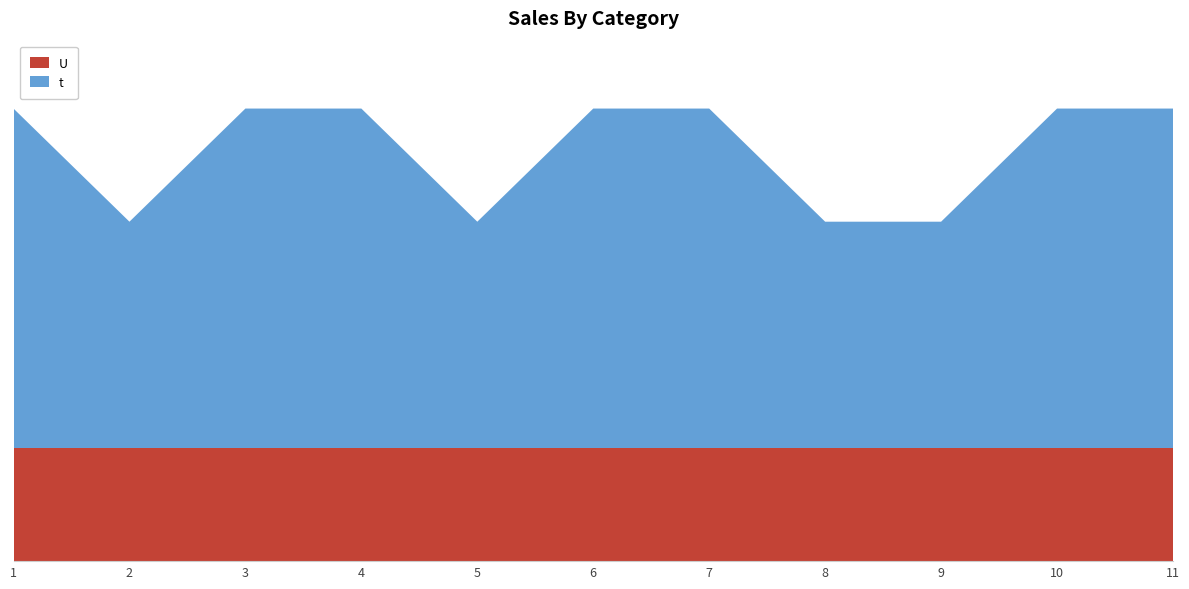

Reading left to right, extract all data points from this chart.

t: 3	2	3	3	2	3	3	2	2	3	3
U: 1	1	1	1	1	1	1	1	1	1	1